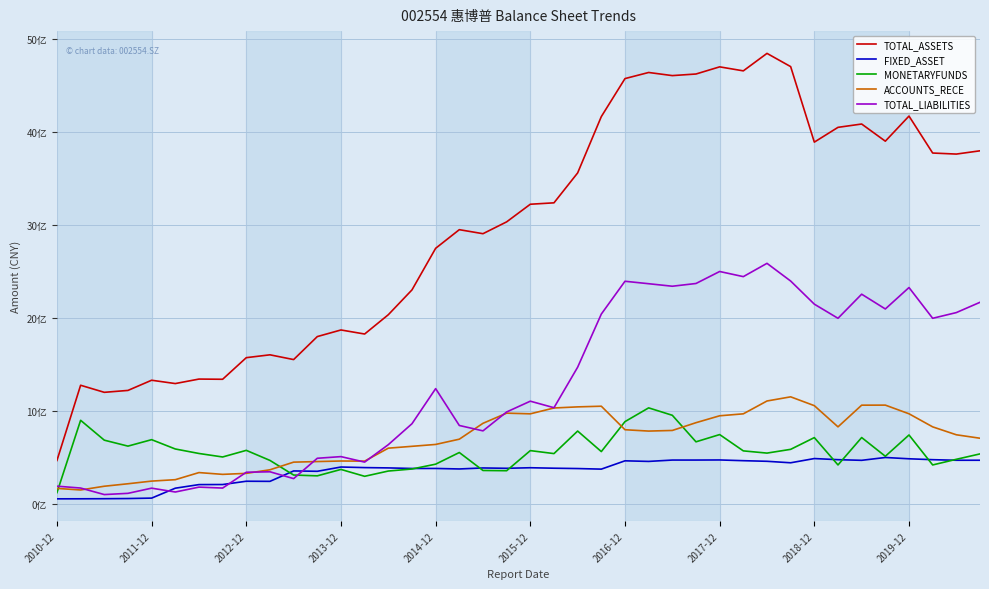

What are all the series names shown in the legend?

TOTAL_ASSETS, FIXED_ASSET, MONETARYFUNDS, ACCOUNTS_RECE, TOTAL_LIABILITIES